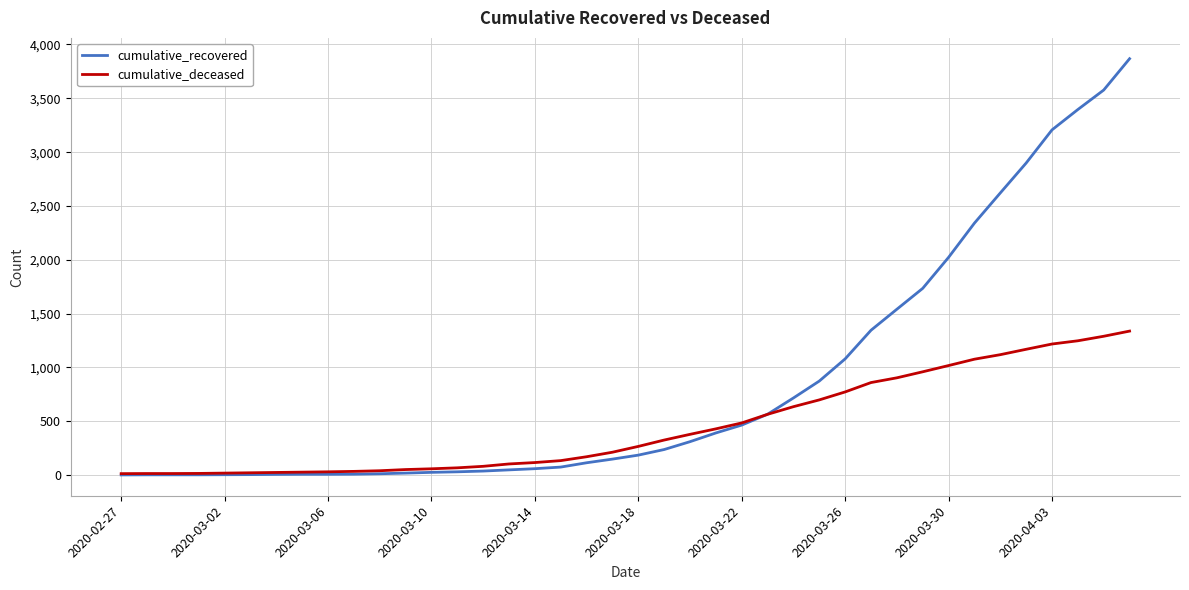

Rank the series by their maximum value, from lowest to highest.

cumulative_deceased, cumulative_recovered